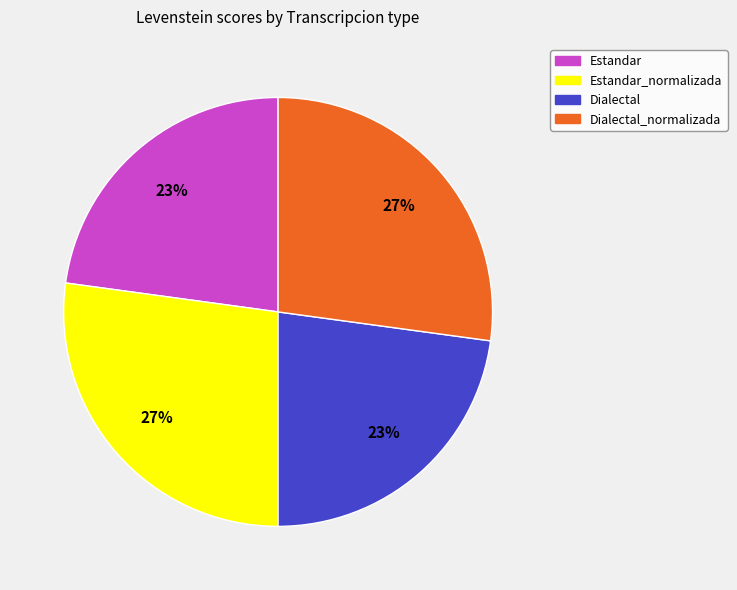

Approximately how many times larger is the value at Estandar_normalizada compared to Dialectal_normalizada?

1.0